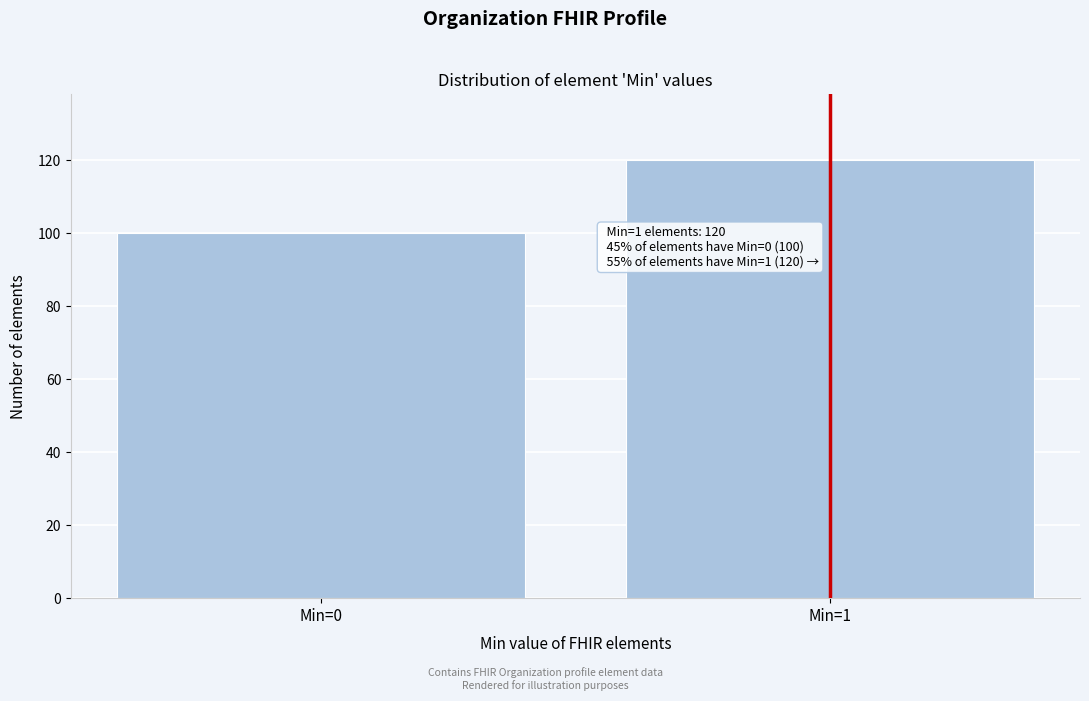

Reading right to left, what are all the values shown in this chart?

Min=1=120	Min=0=100